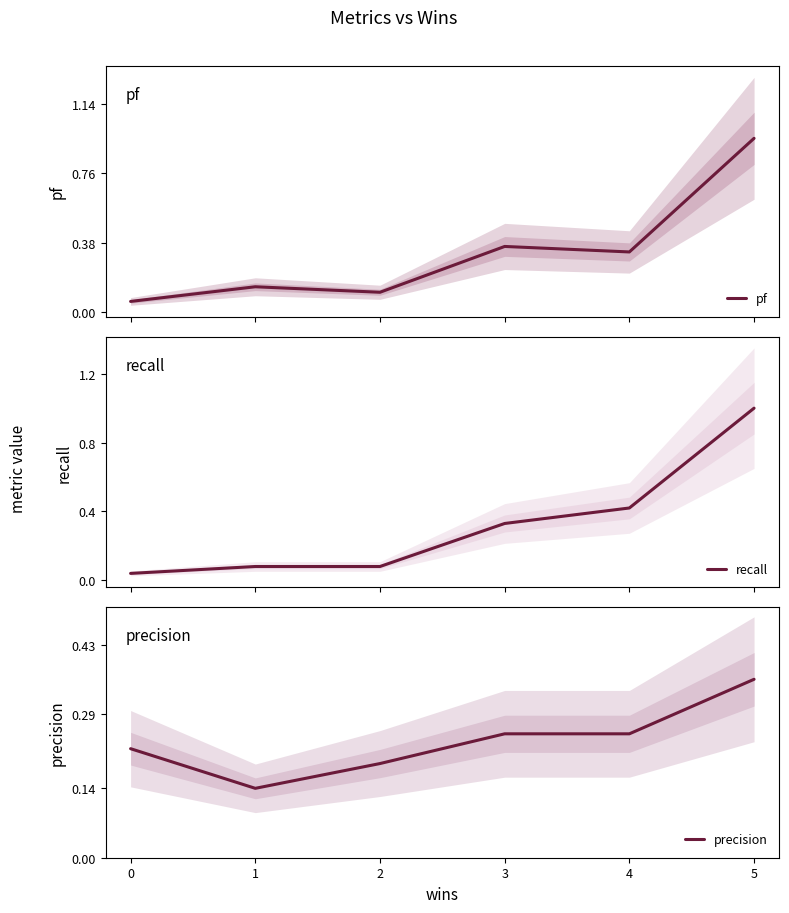

How many times do precision and pf cross each other?

1